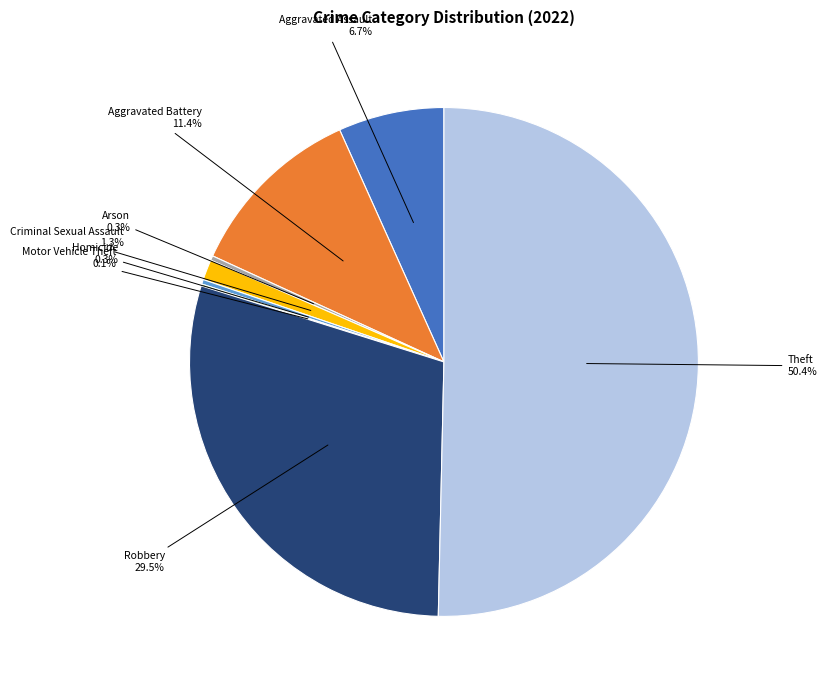

Does any single category account for the majority?

Yes